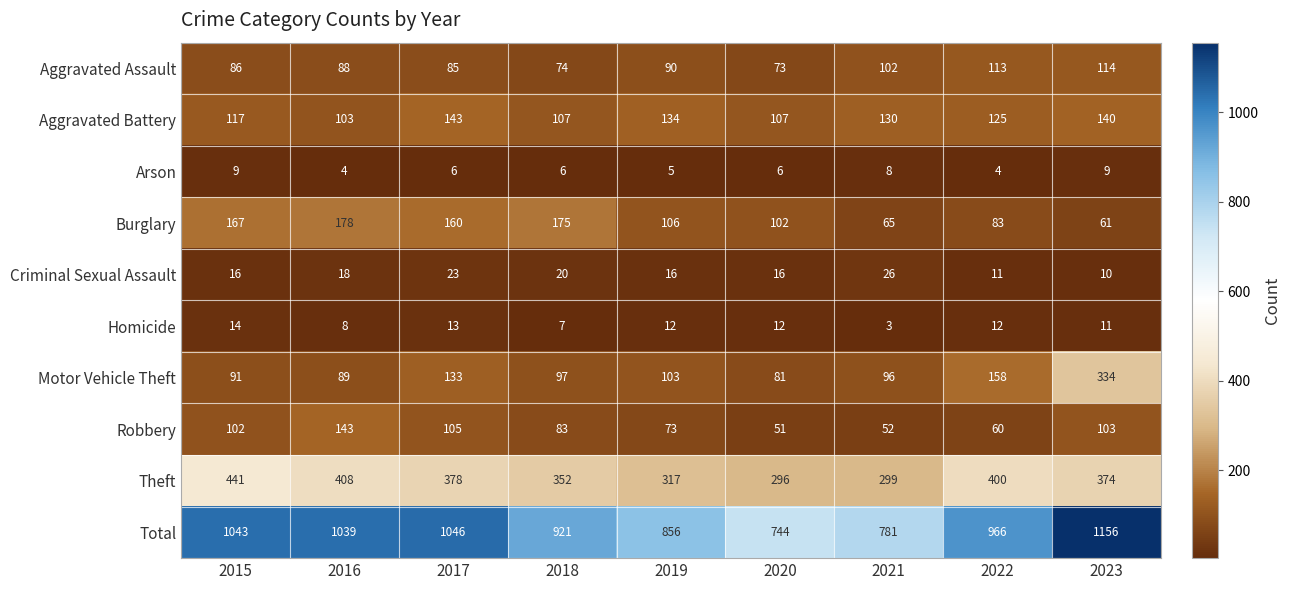

The value of Motor Vehicle Theft at 2018 is 97. True or false?

True